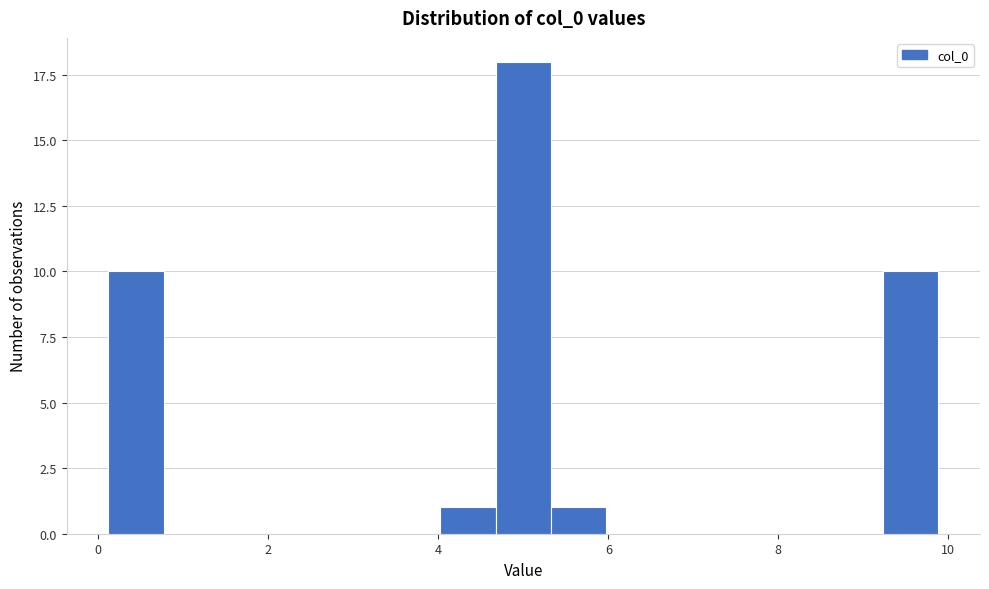

Around what value on the x-axis is the tallest bar? Give the approximate position of its centre, as read against the axis.

5.0